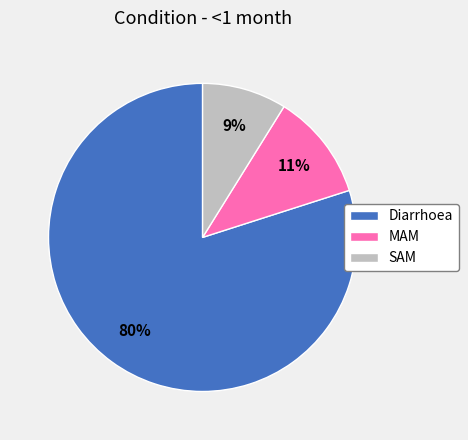

To the nearest percent, what is the difference between the largest and smallest slice percentages?

71%